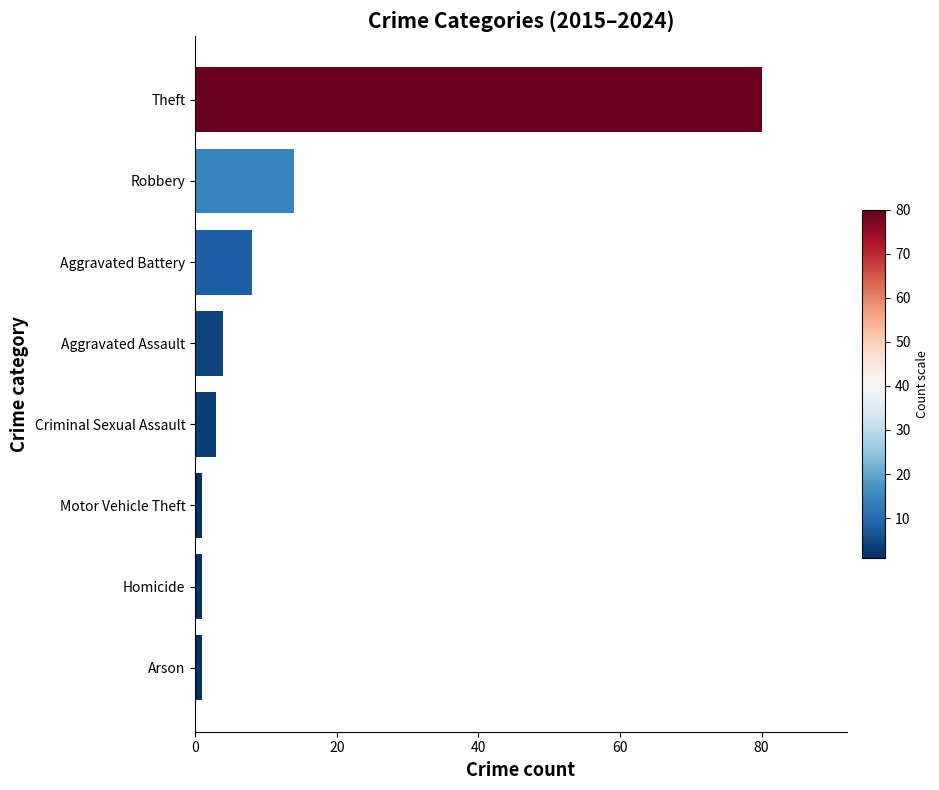

The chart shows a value of 14 at Robbery. True or false?

True